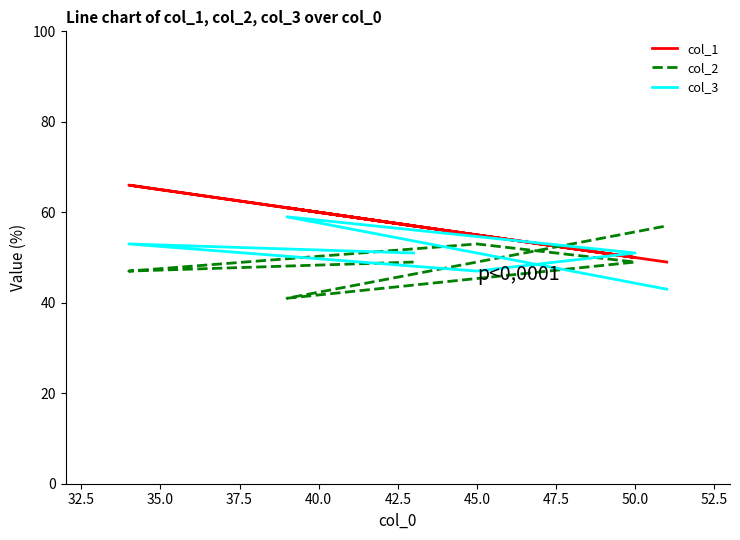

What is the average value of the col_3 series?

51